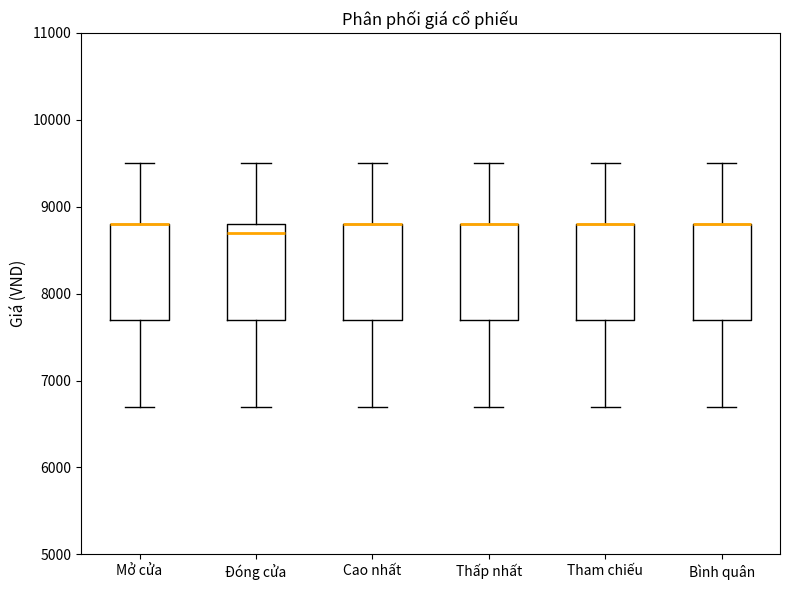

Reading left to right, read every box against the y-axis: the position of its median line, the range the box covers, and the ends of its whiskers. The values are not printed on the chart, so give them approximately, as read against the axis.

Mở cửa: median 8800 (drawn on the box's upper edge), box 7700 to 8800, whiskers 6700 to 9500
Đóng cửa: median 8700, box 7700 to 8800, whiskers 6700 to 9500
Cao nhất: median 8800 (drawn on the box's upper edge), box 7700 to 8800, whiskers 6700 to 9500
Thấp nhất: median 8800 (drawn on the box's upper edge), box 7700 to 8800, whiskers 6700 to 9500
Tham chiếu: median 8800 (drawn on the box's upper edge), box 7700 to 8800, whiskers 6700 to 9500
Bình quân: median 8800 (drawn on the box's upper edge), box 7700 to 8800, whiskers 6700 to 9500